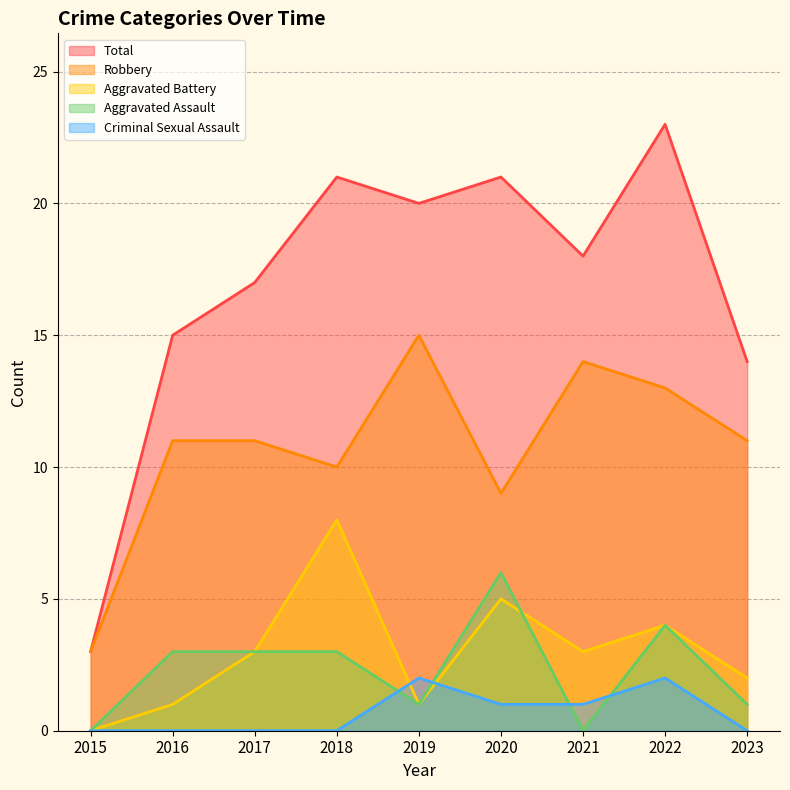

Does the chart have visible grid lines?

Yes